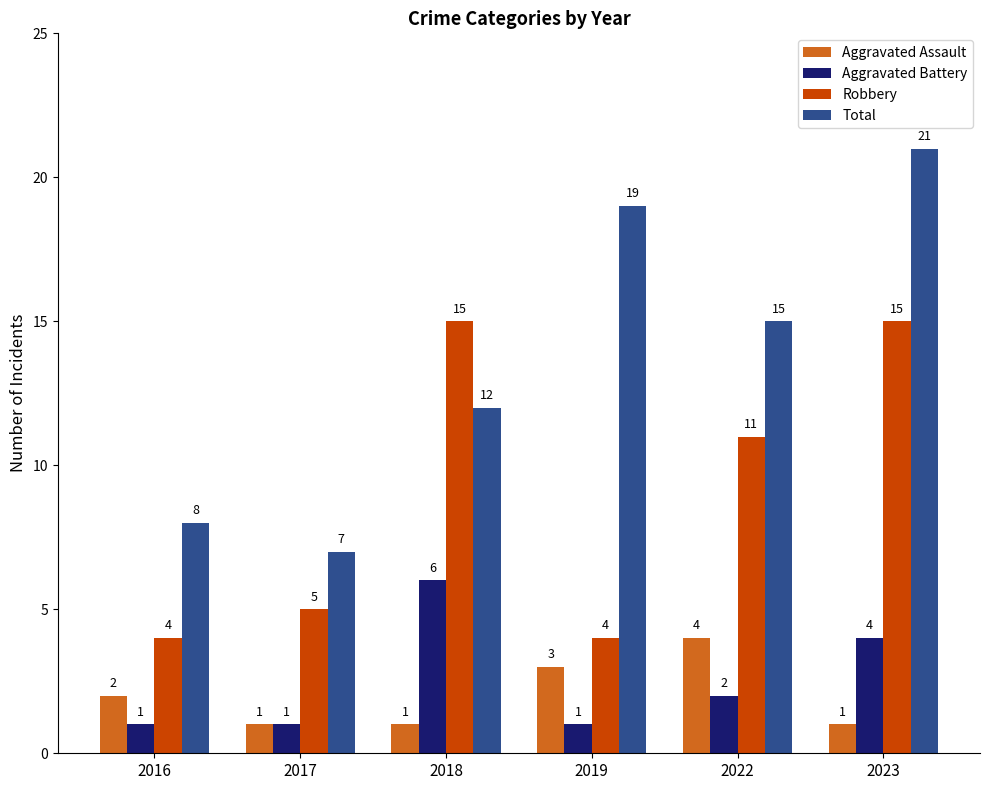

Reading left to right, what are all the values shown in this chart?

Aggravated Assault: 2	1	1	3	4	1
Aggravated Battery: 1	1	6	1	2	4
Robbery: 4	5	15	4	11	15
Total: 8	7	12	19	15	21